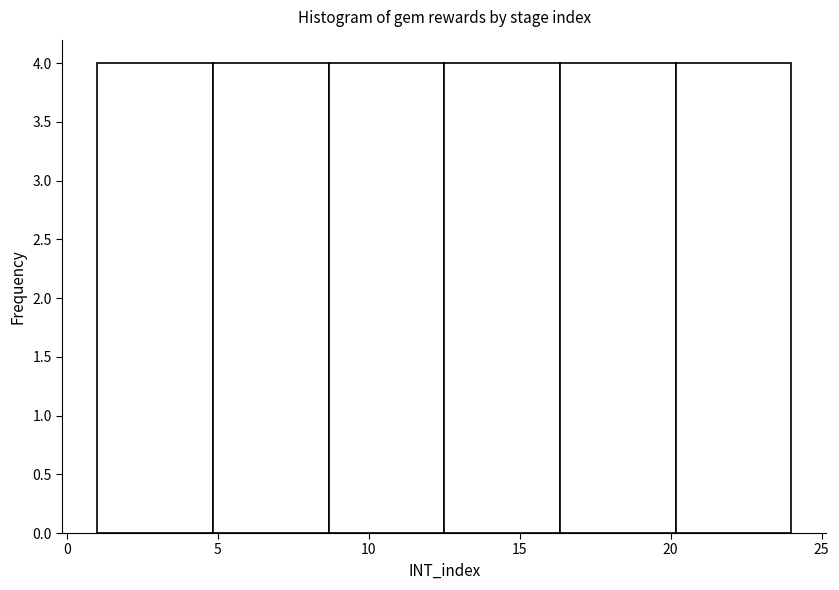

What is the height of the bar covering 5.0 to 8.5 on the x-axis? Neither the bar edges nor the heights are printed on the chart, so give them approximately, as read against the axes.

4